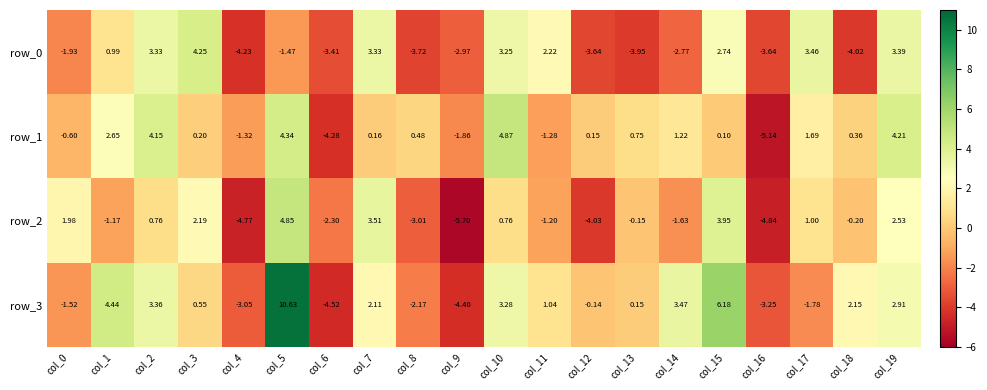

Is the value of row_0 at col_9 greater than the value of row_2 at col_0?

No